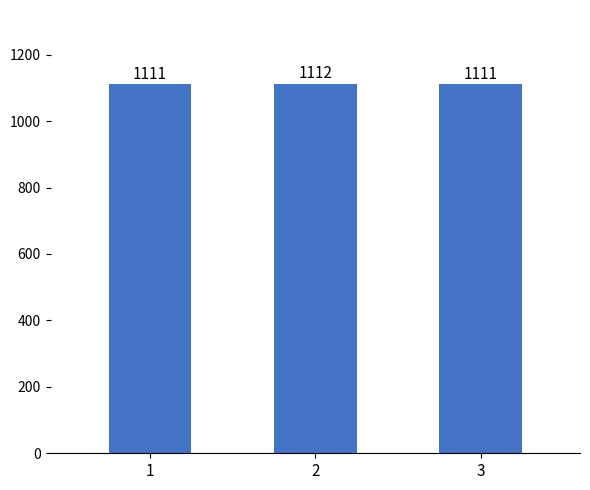

The value at 1 is 1111. True or false?

True